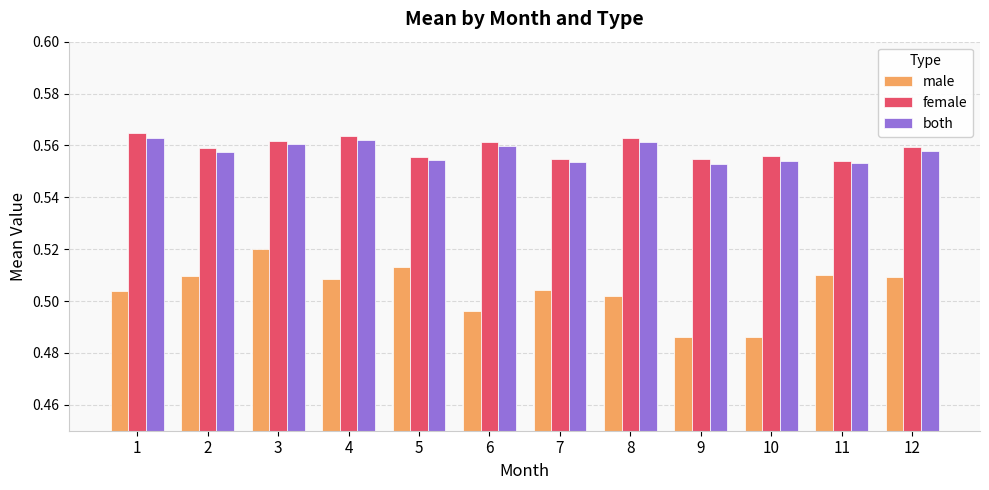

Count the female values in the range 0 to 1.

12